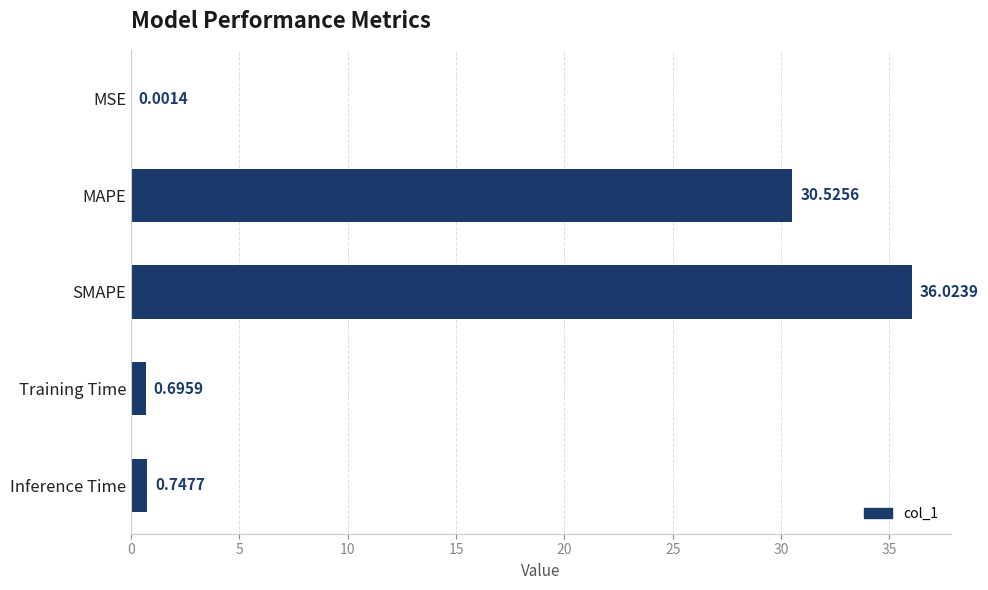

What is the ratio of the value at SMAPE to the value at MAPE?

1.2